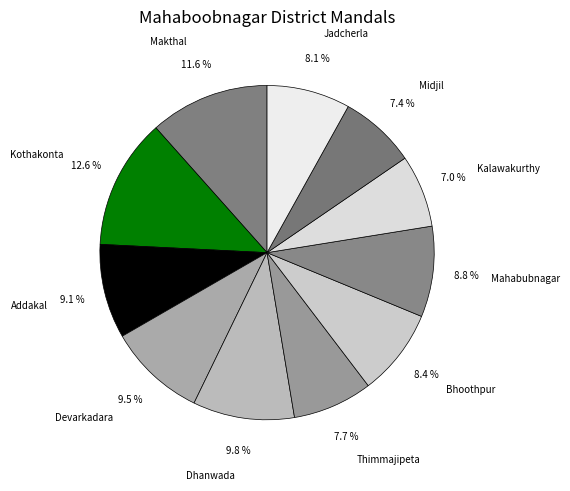

True or false: Midjil accounts for 1% of the total.

False